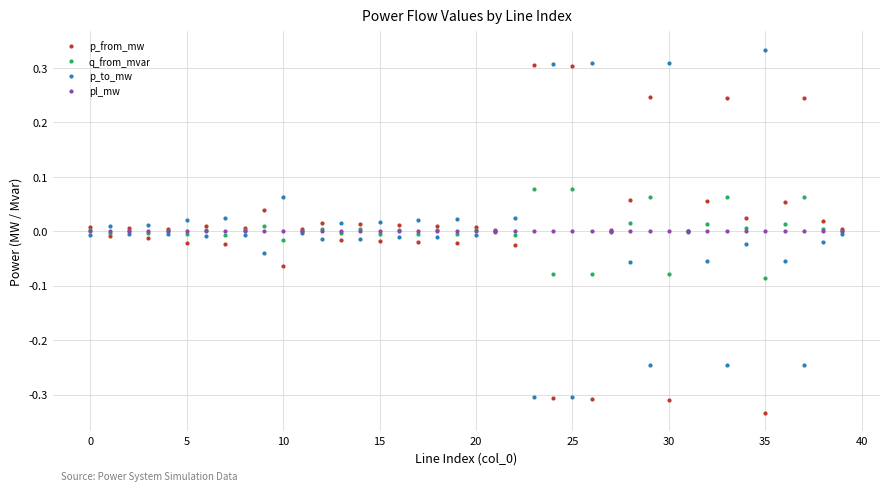

True or false: p_from_mw has more than 1 interior local peaks.

True